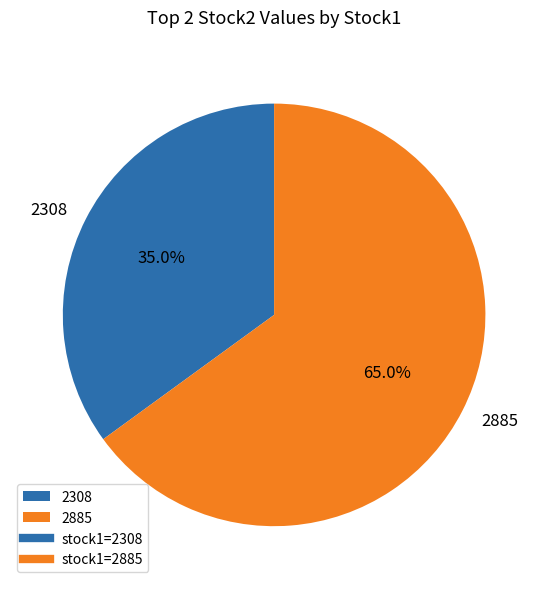

Is it true that 2885 is 80% of the pie?

False